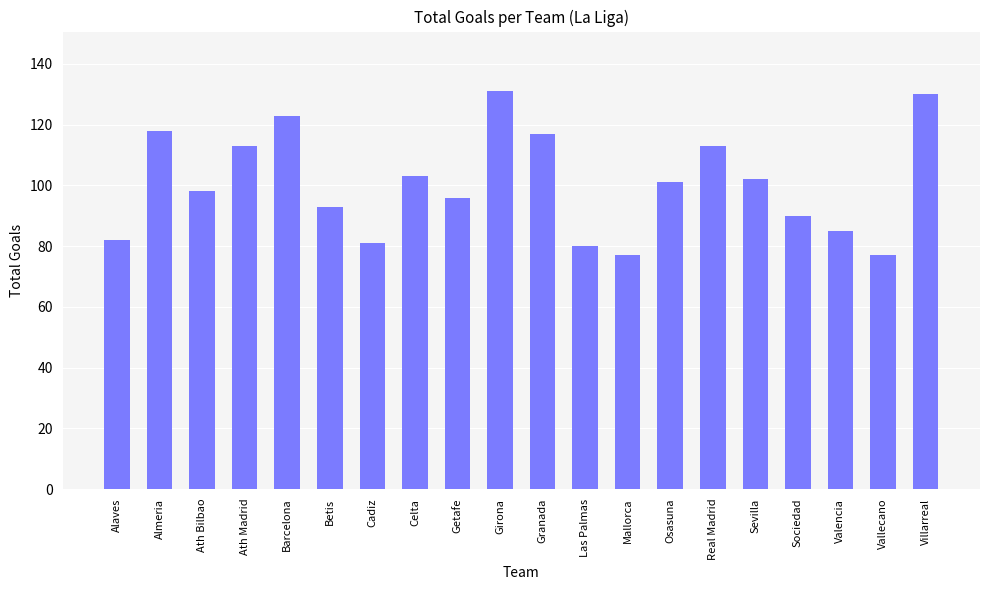

Reading left to right, transcribe all the data shown in this chart.

Alaves=82	Almeria=118	Ath Bilbao=98	Ath Madrid=113	Barcelona=123	Betis=93	Cadiz=81	Celta=103	Getafe=96	Girona=131	Granada=117	Las Palmas=80	Mallorca=77	Osasuna=101	Real Madrid=113	Sevilla=102	Sociedad=90	Valencia=85	Vallecano=77	Villarreal=130